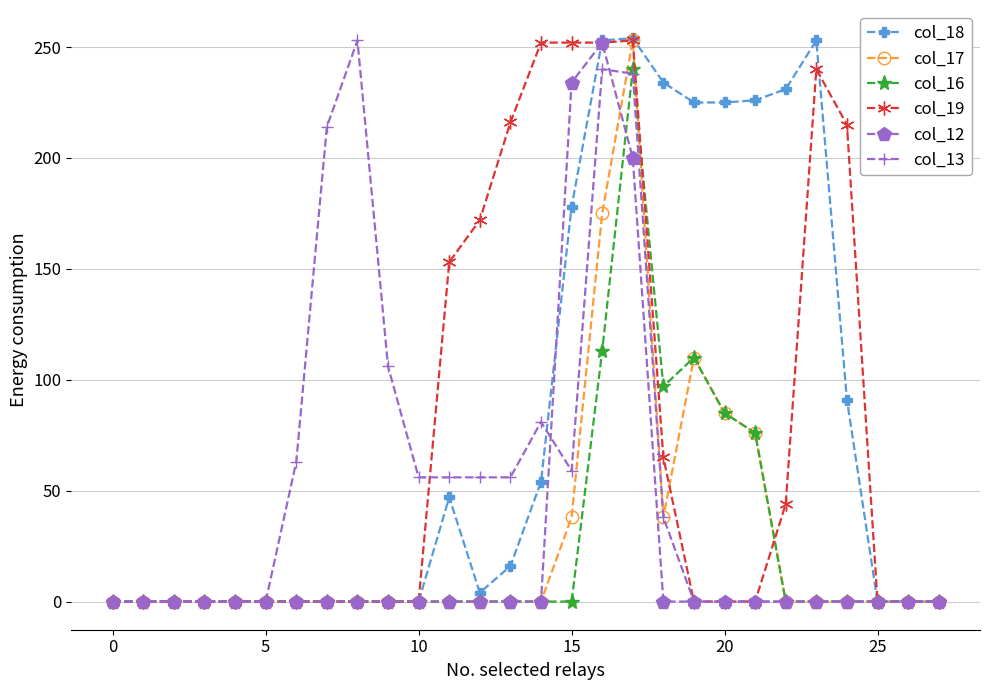

Count the number of categories in the chart.

28